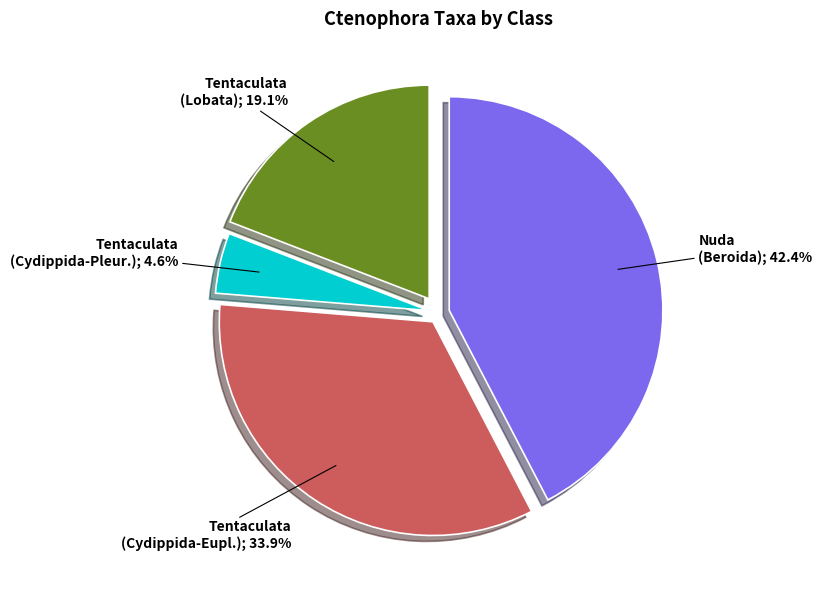

Is there a majority slice in this chart?

No